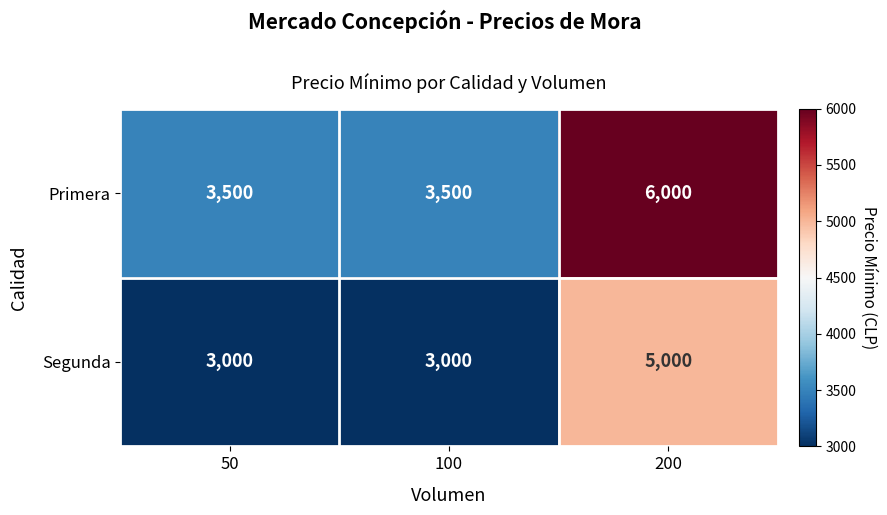

The value of Segunda at 50 is 4134. True or false?

False